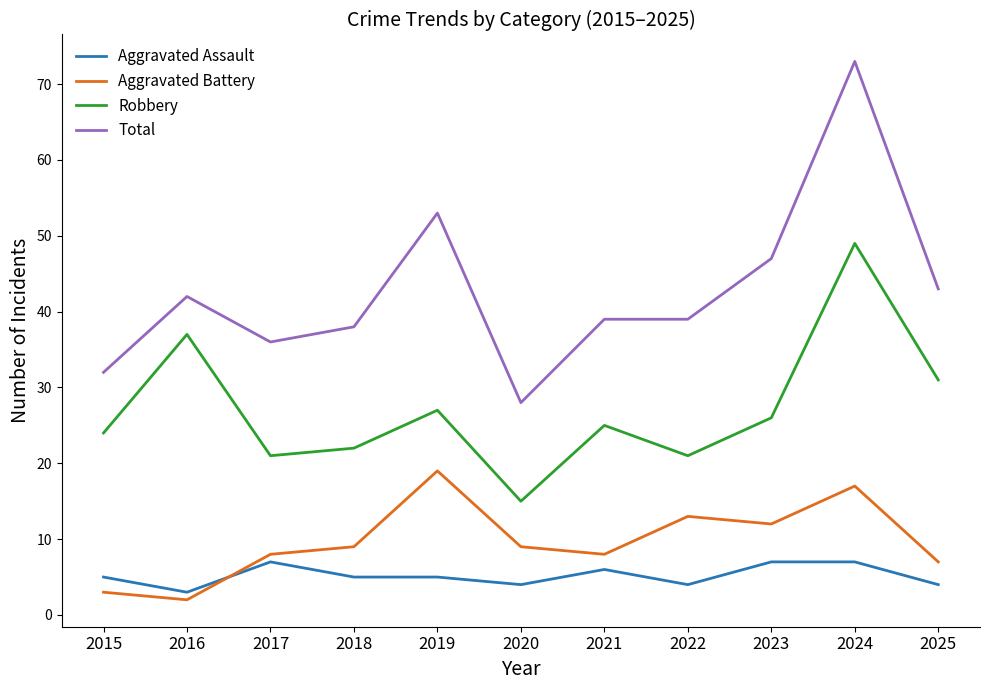

What is the difference between the highest and lowest values at 2017?

29